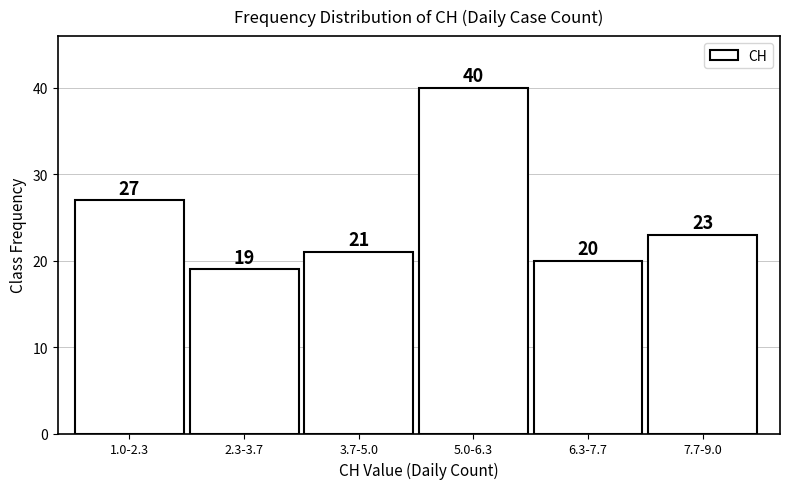

Reading left to right, extract all data points from this chart.

1.0-2.3=27	2.3-3.7=19	3.7-5.0=21	5.0-6.3=40	6.3-7.7=20	7.7-9.0=23